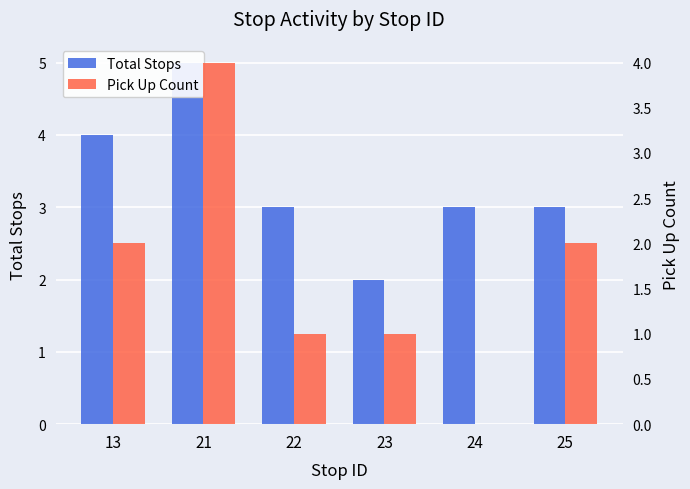

Between 23 and 24, which series saw the biggest shift?

Total Stops